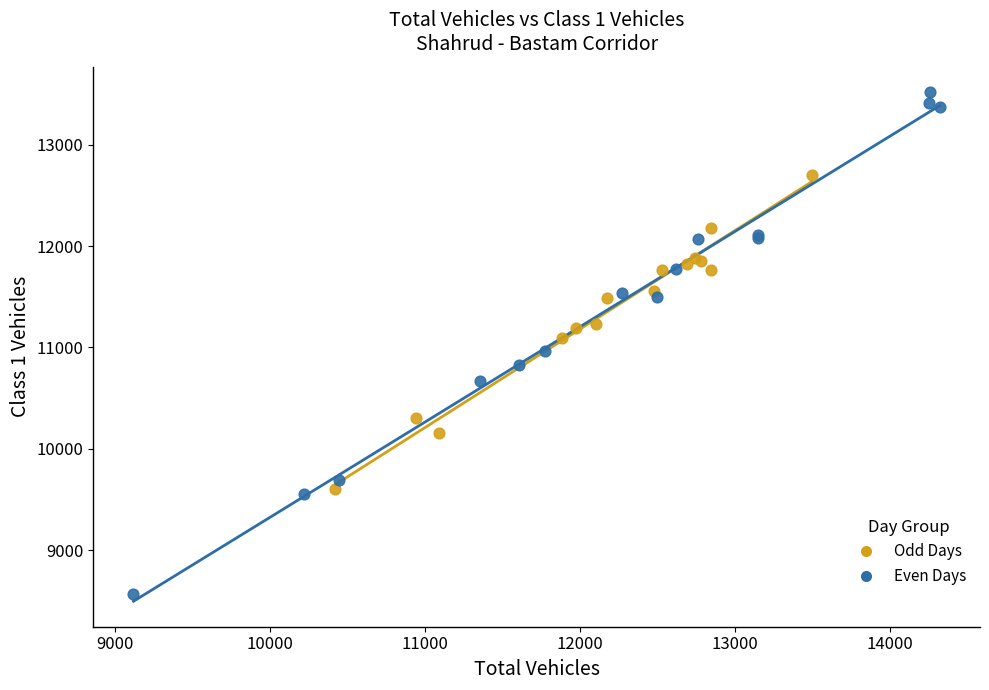

Which series has the largest Y range (max minus min)?

Even Days